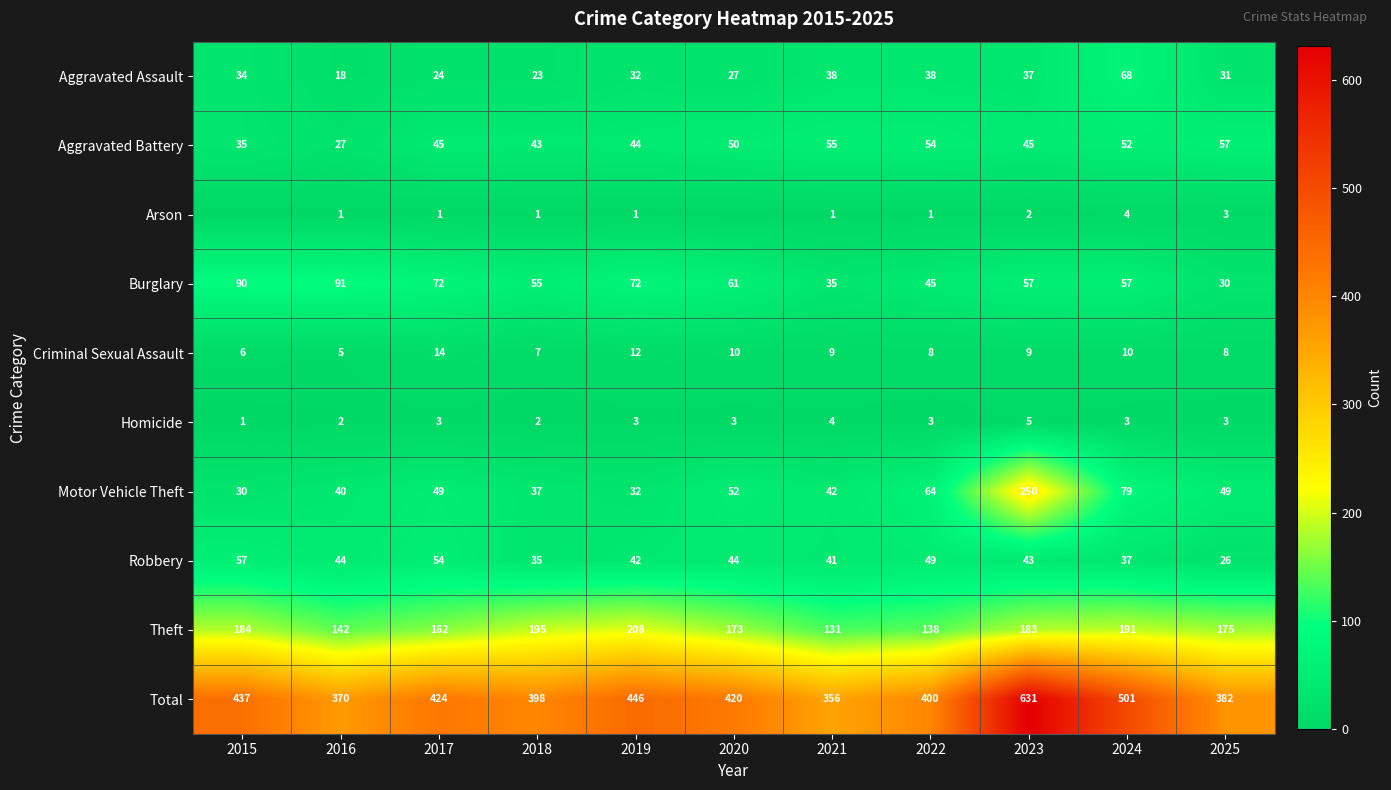

Is the value of Arson at 2016 greater than the value of Motor Vehicle Theft at 2017?

No